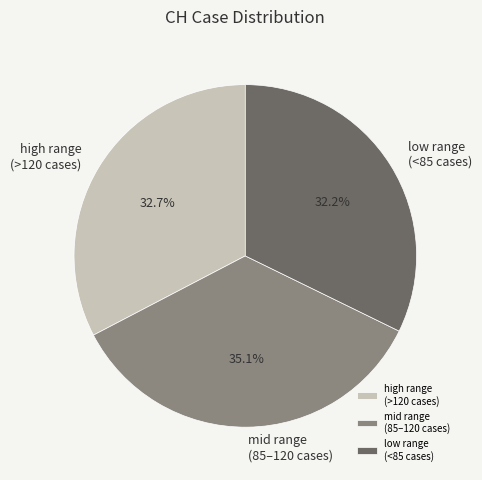

Count the number of slices in the pie.

3